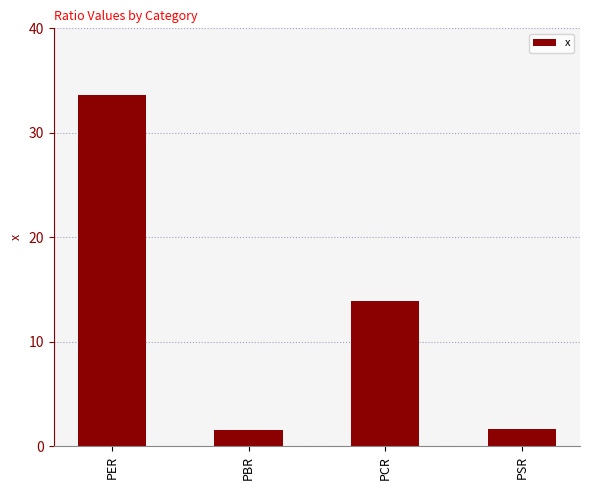

How many values exceed 13?

2